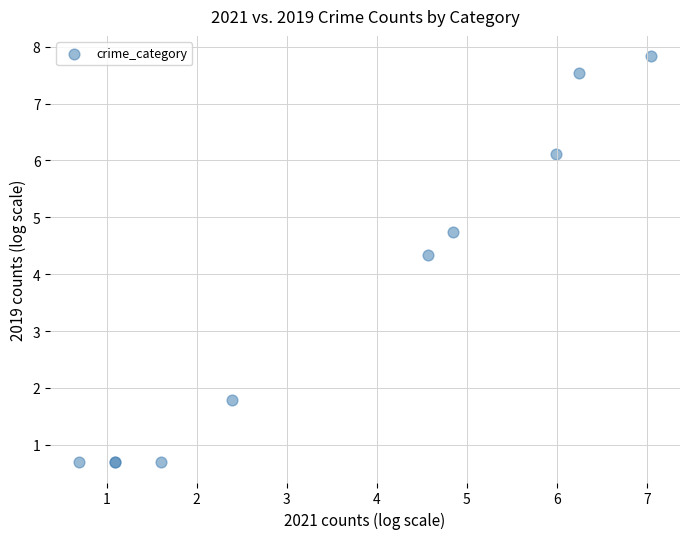

What Y value in the scatter plot is closest to 4?

4.3